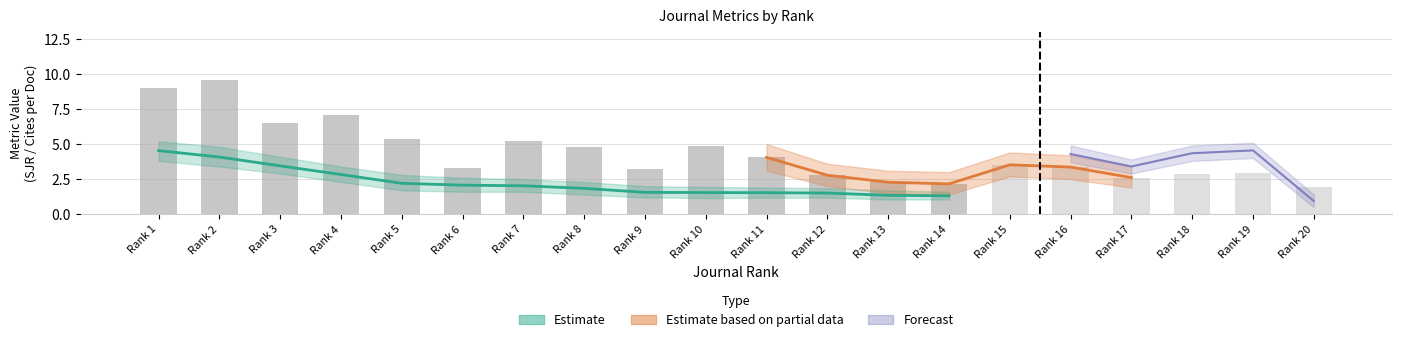

The chart shows a value of 9.1 at Rank 5. True or false?

False